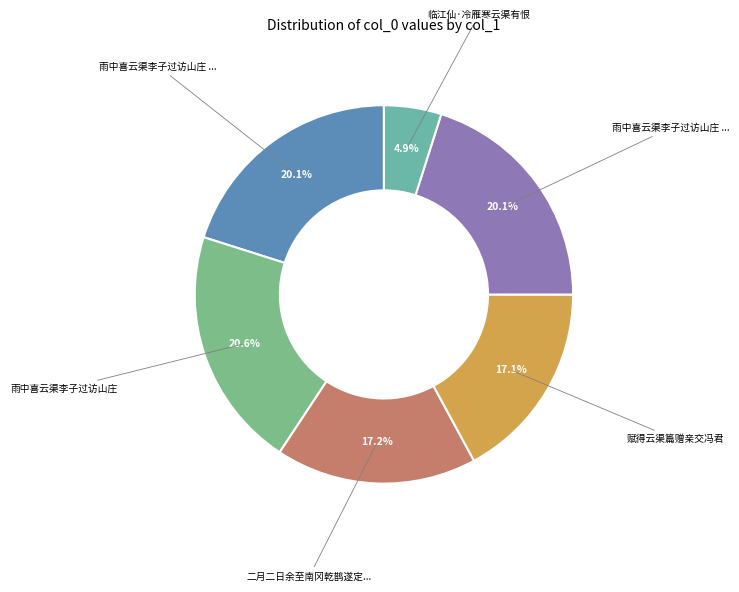

How many slices are in this pie chart?

6